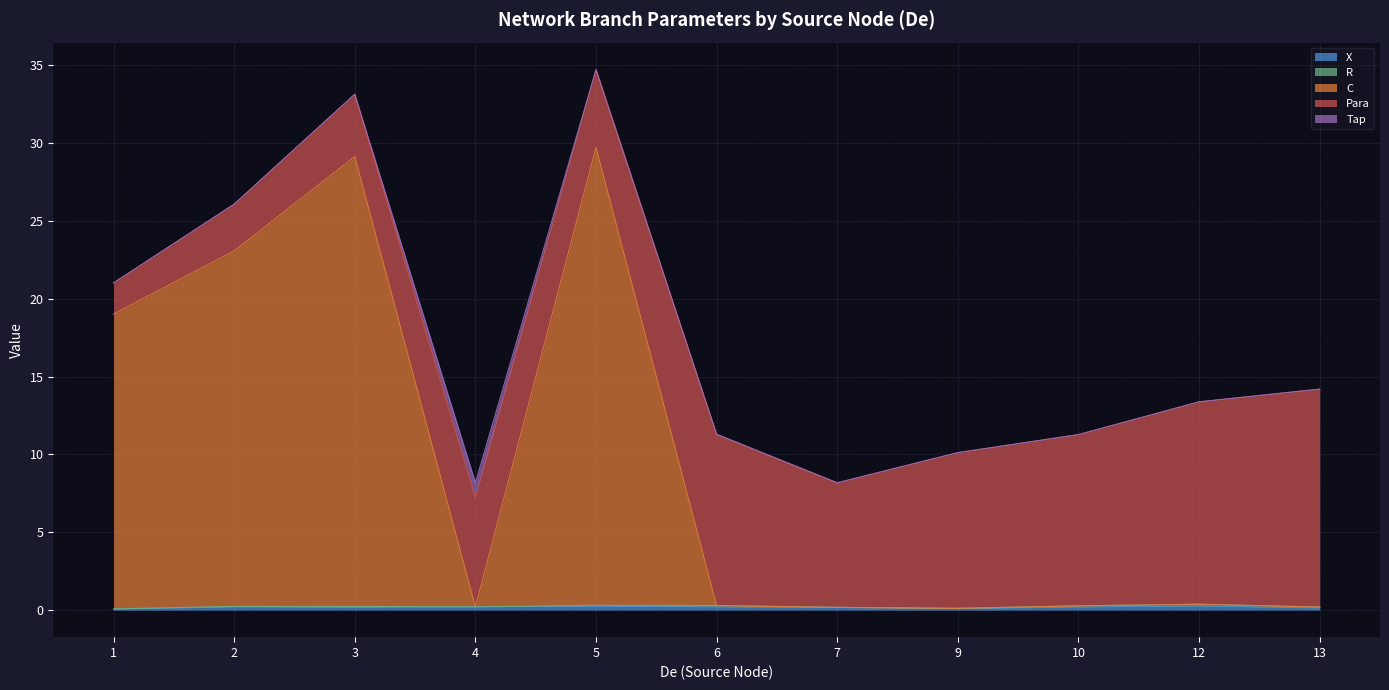

Is the value of X at 1 greater than the value of Tap at 12?

Yes